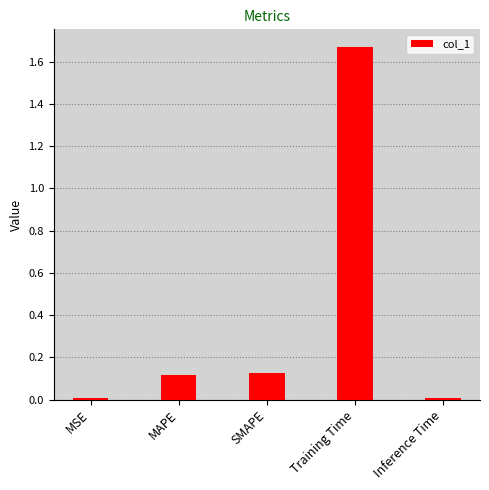

True or false: the data shows 0.0 at MSE.

True